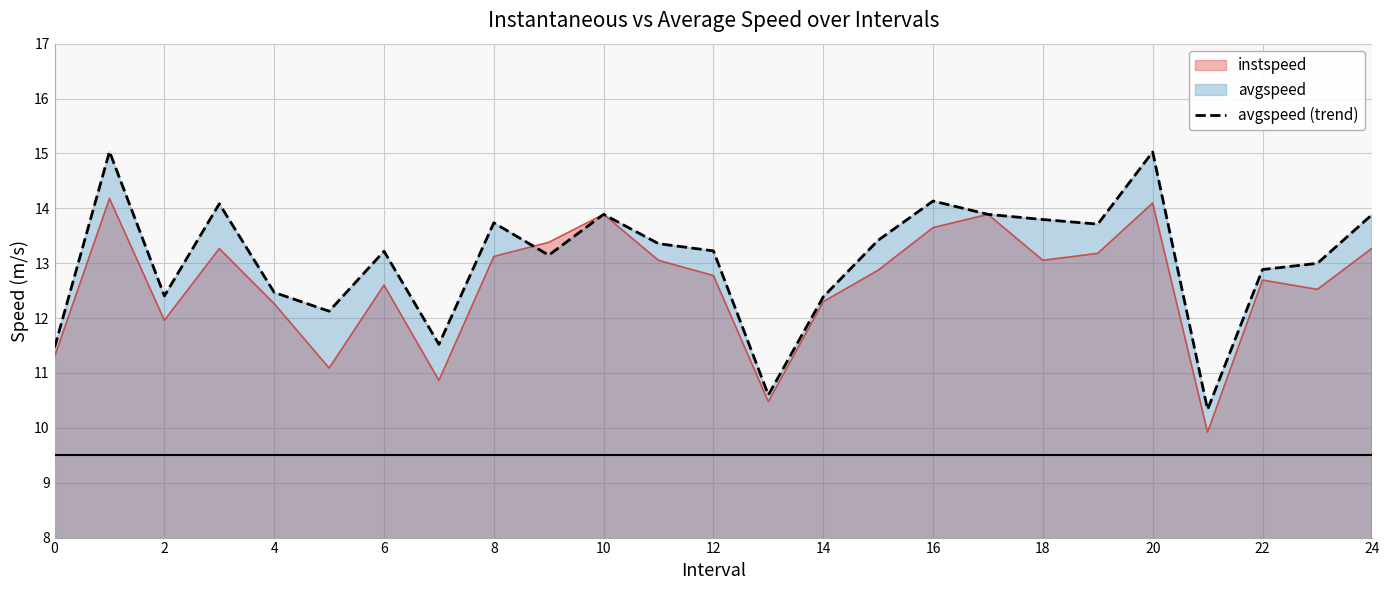

Does the chart display data point markers on the line(s)?

No